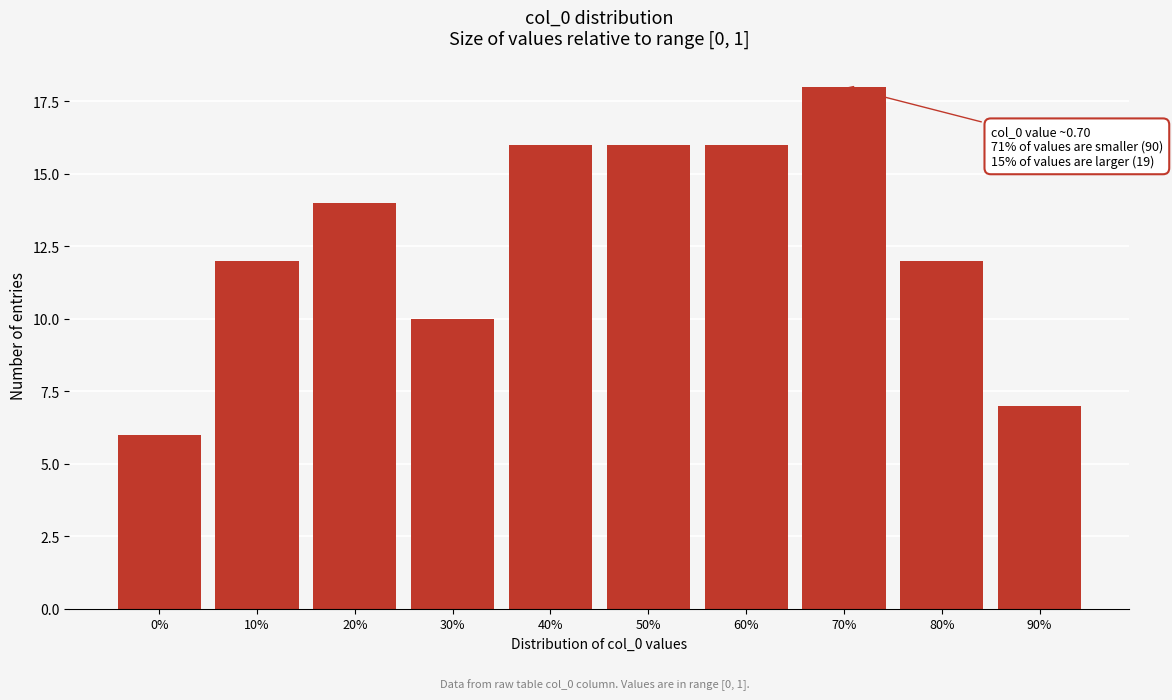

Reading left to right, what are all the values shown in this chart?

0%=6	10%=12	20%=14	30%=10	40%=16	50%=16	60%=16	70%=18	80%=12	90%=7